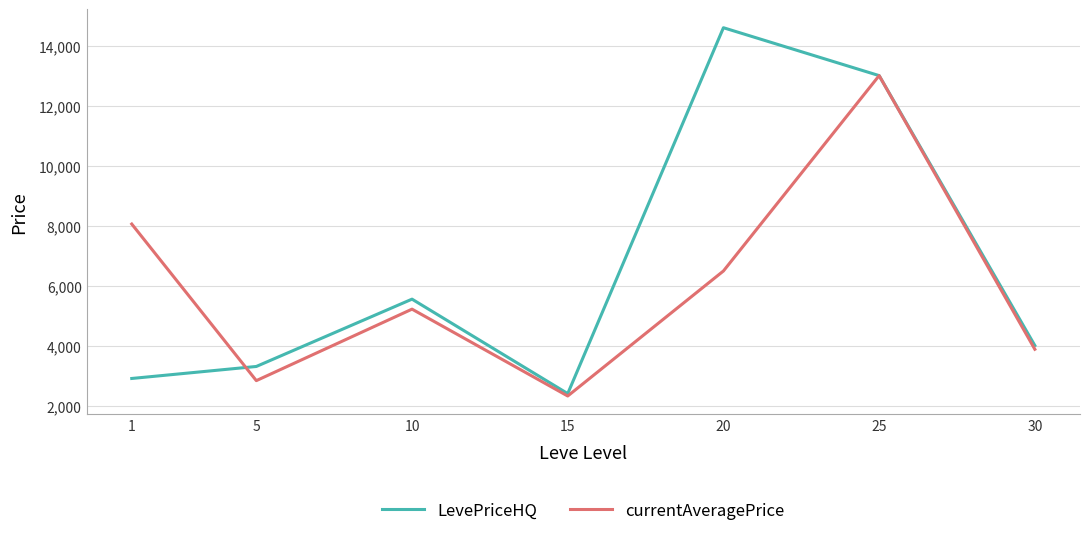

At which category is the sum across all series the highest?

25